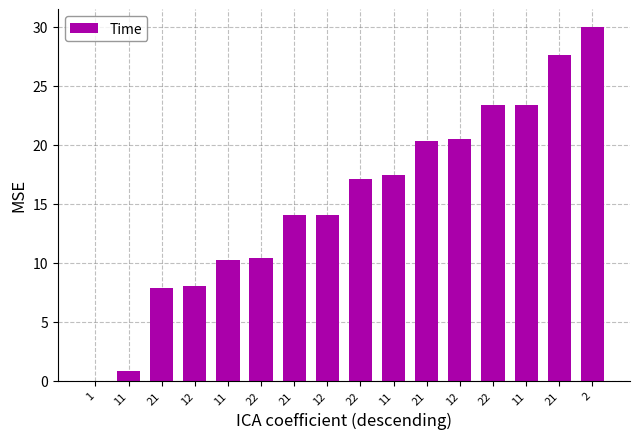

What is the difference between the maximum and minimum values?

30.0